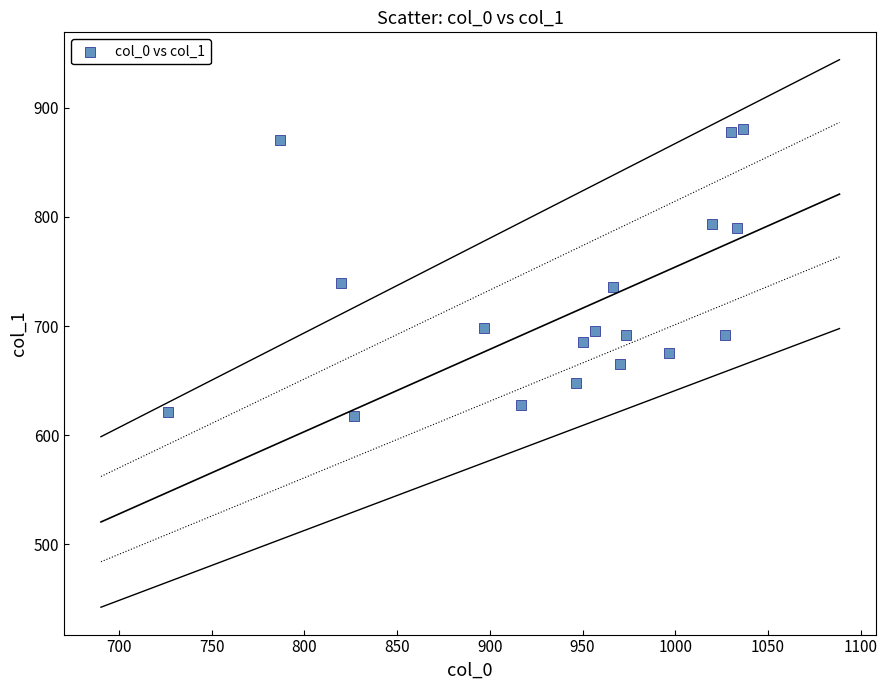

Count the number of points in this scatter plot.

18